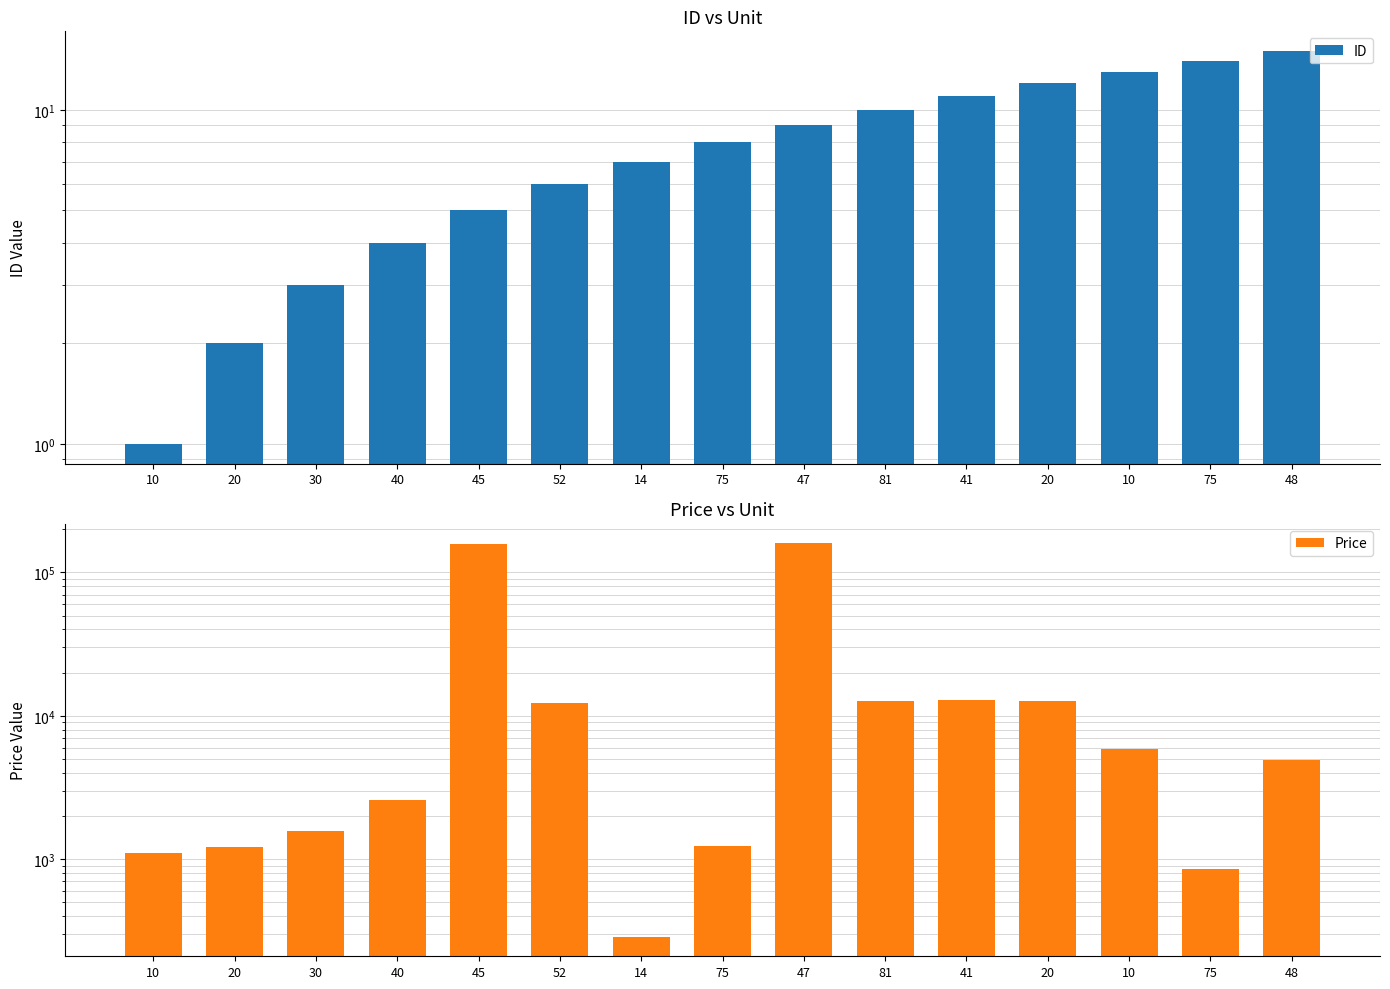

How many bars are there in total?

30